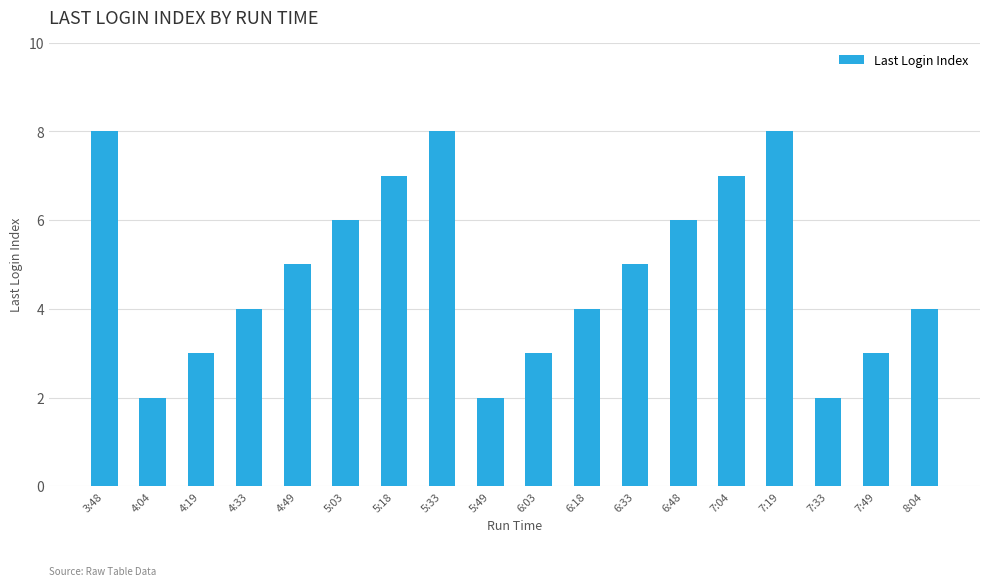

What is the difference between the maximum and minimum values?

6